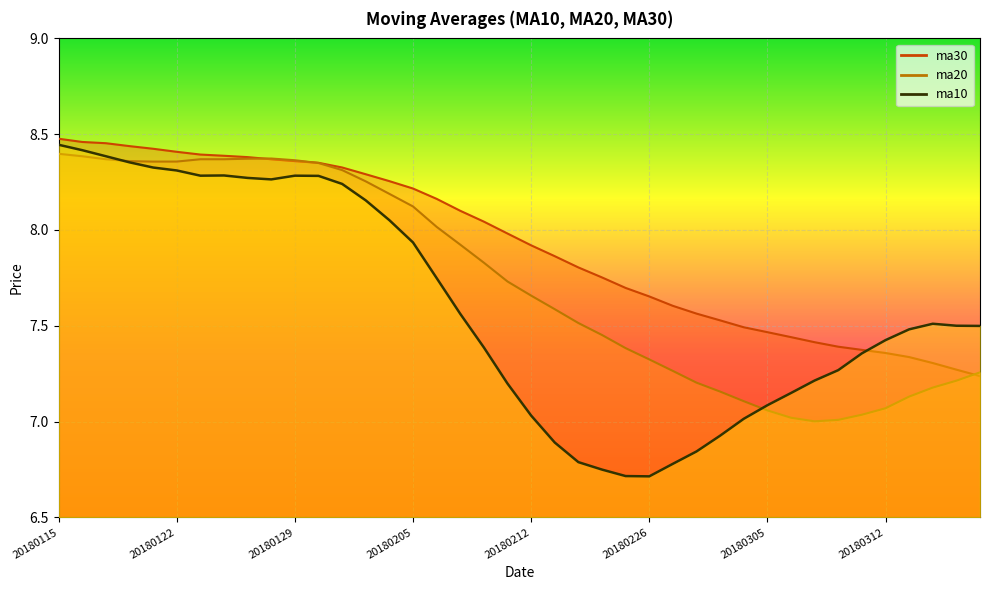

At which label does ma10 reach its minimum?

20180226